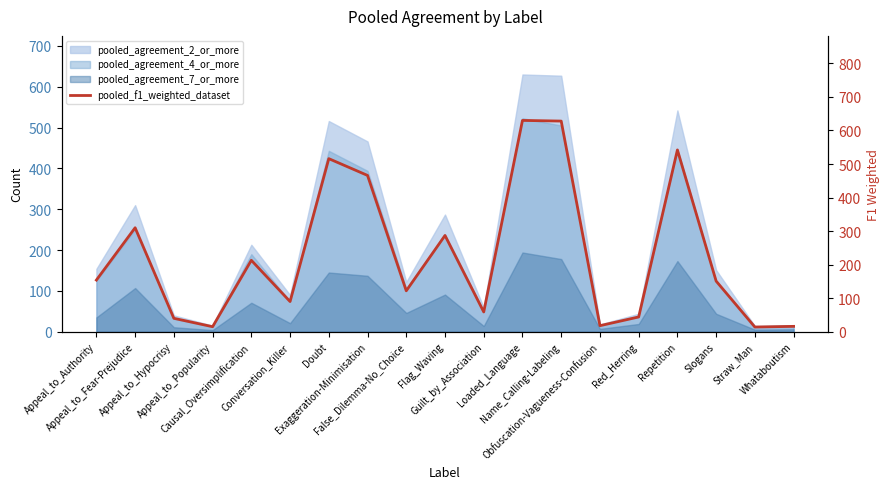

What is the change in value from Appeal_to_Hypocrisy to Slogans?

+111